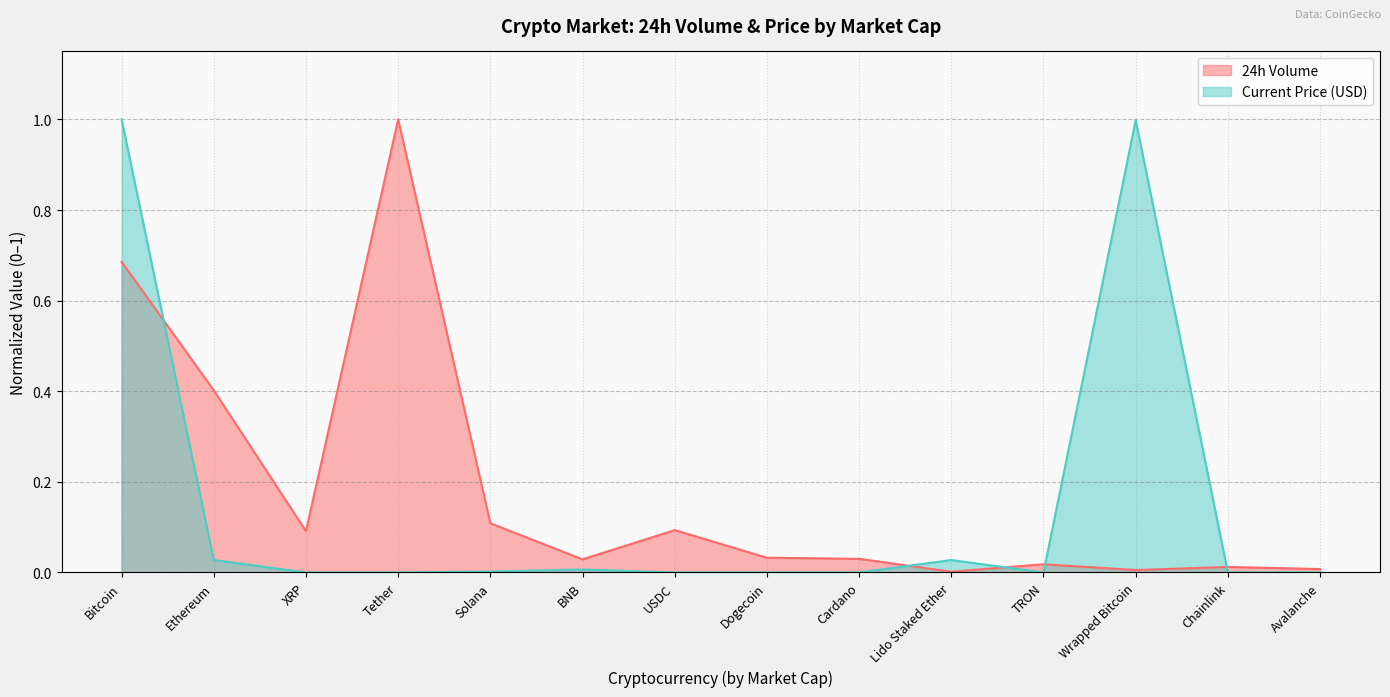

After their last crossing, which series has the higher values: Current Price (USD) or 24h Volume?

24h Volume